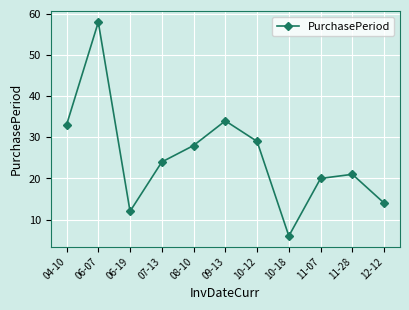

Rank the categories by value from lowest to highest.

10-18, 06-19, 12-12, 11-07, 11-28, 07-13, 08-10, 10-12, 04-10, 09-13, 06-07